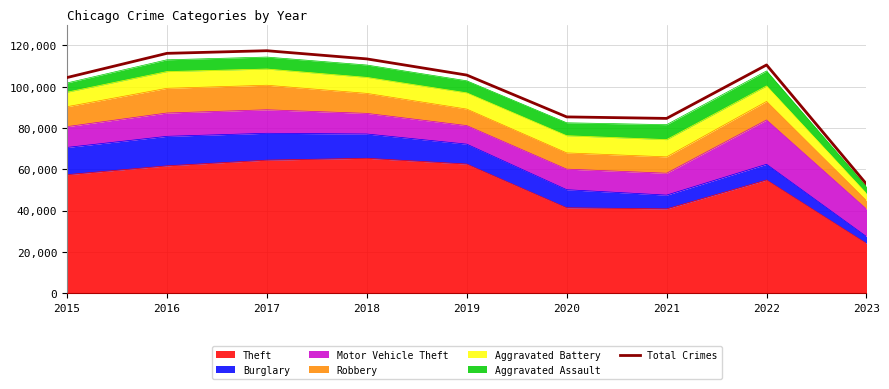

What is the approximate value at 2016?

116077